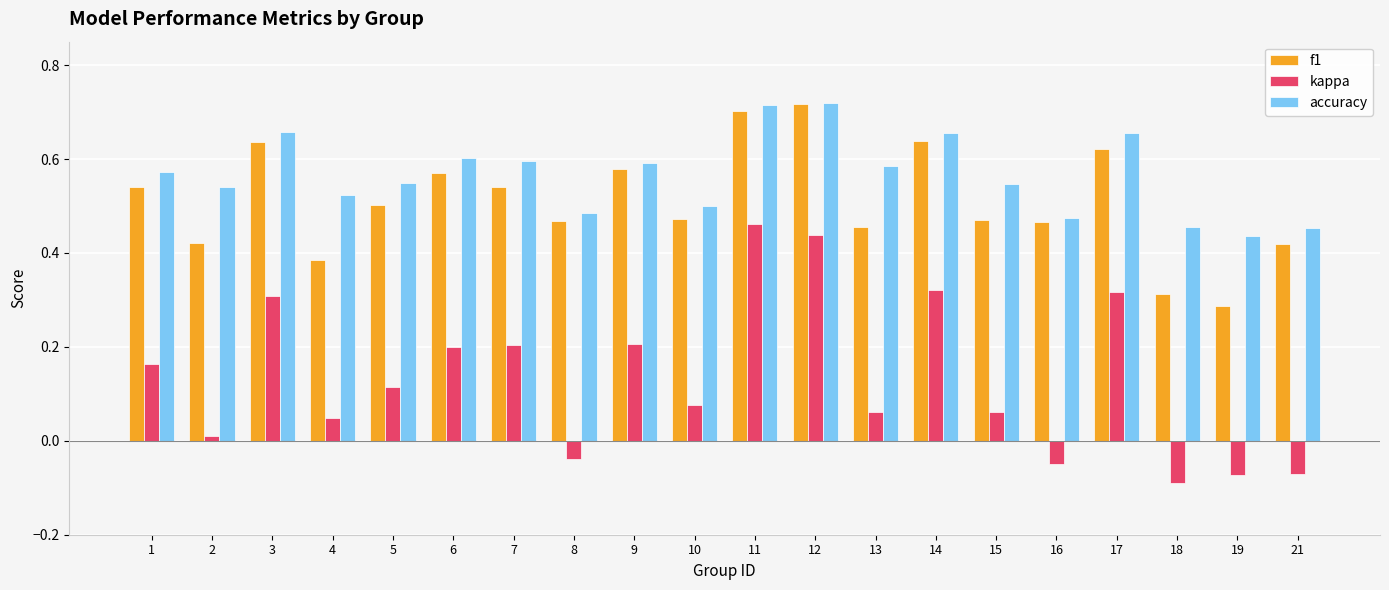

How many values in kappa are above zero?

15